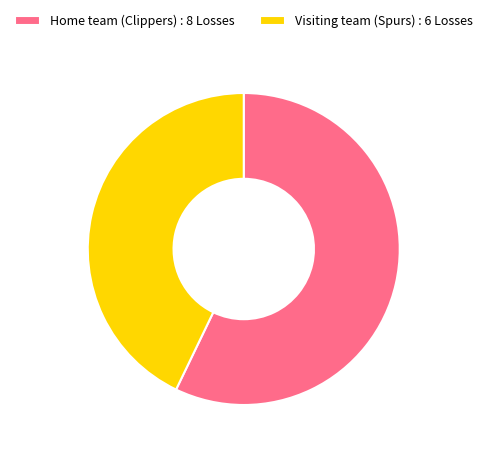

Rank the categories by value from highest to lowest.

Home team (Clippers), Visiting team (Spurs)